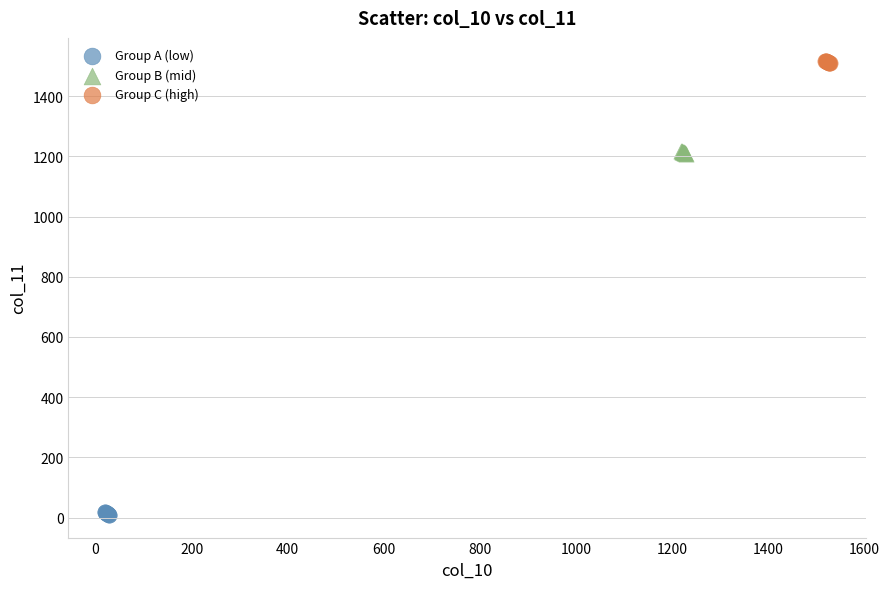

Which series contains the highest Y value?

Group C (high)